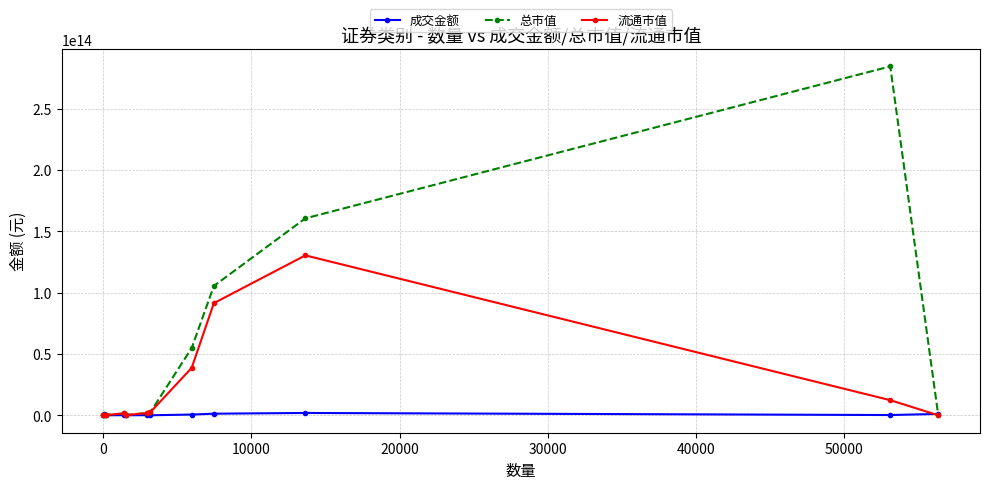

Rank the series by their maximum value, from highest to lowest.

总市值, 流通市值, 成交金额